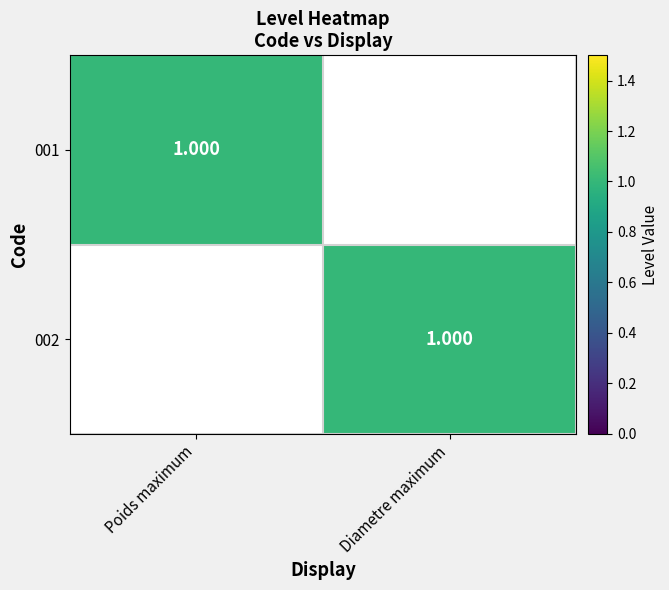

Which category has the lowest value in the 001 series?

Diametre maximum